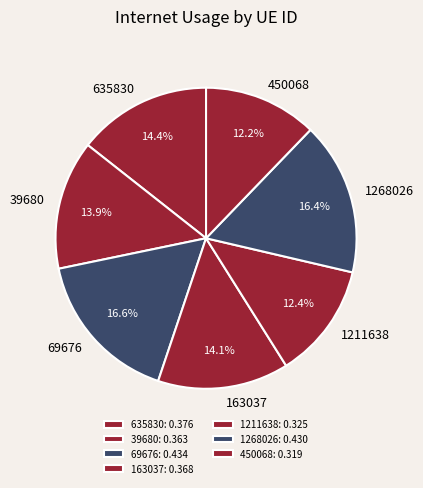

What is the total percentage of 39680 and 450068?

26.1%